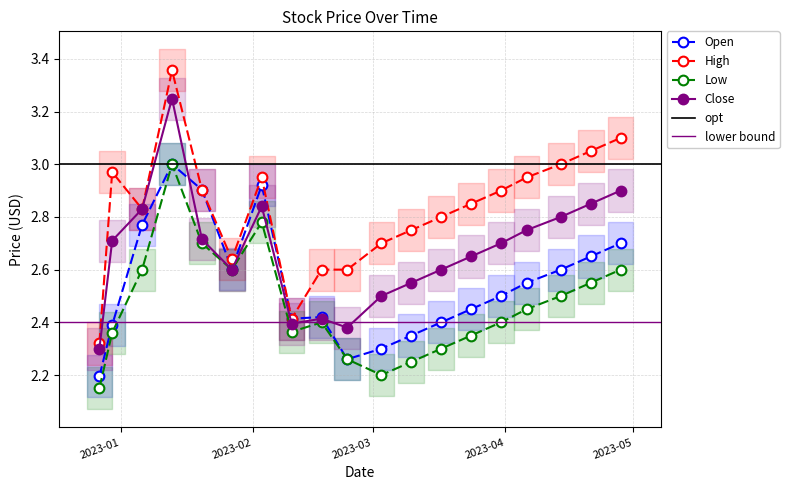

Is it true that Close equals 4.6 at 2023-01-20?

False